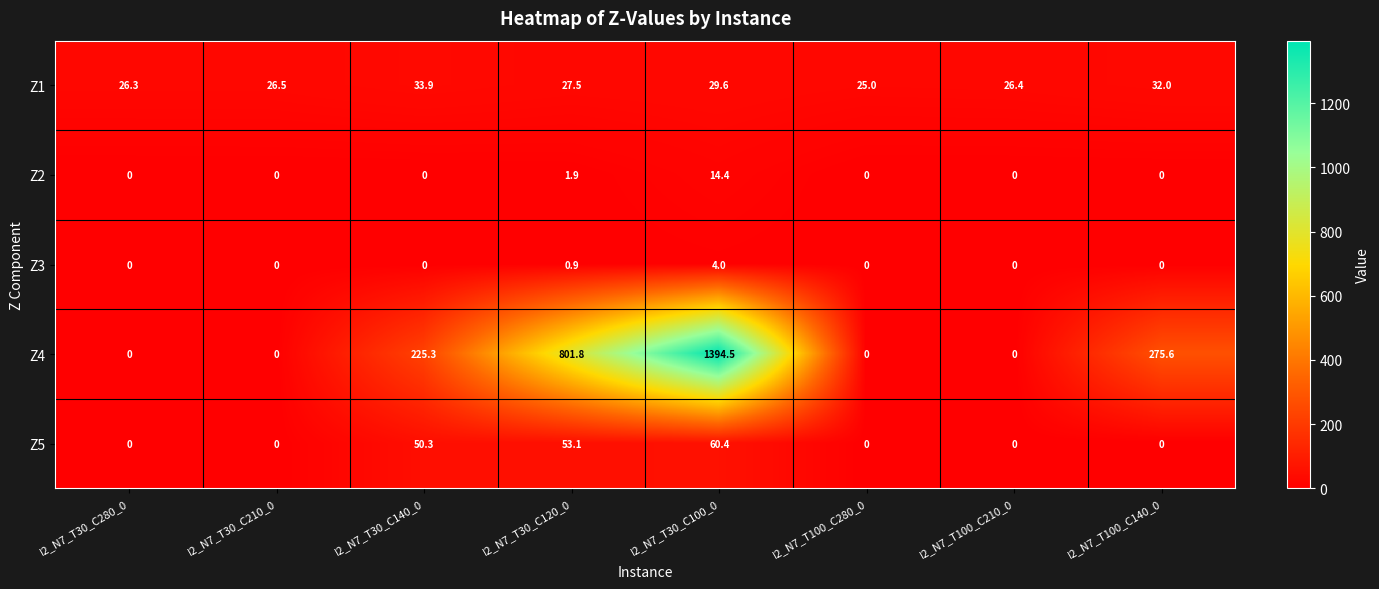

At which label is Z4 closest to 697?

I2_N7_T30_C120_0